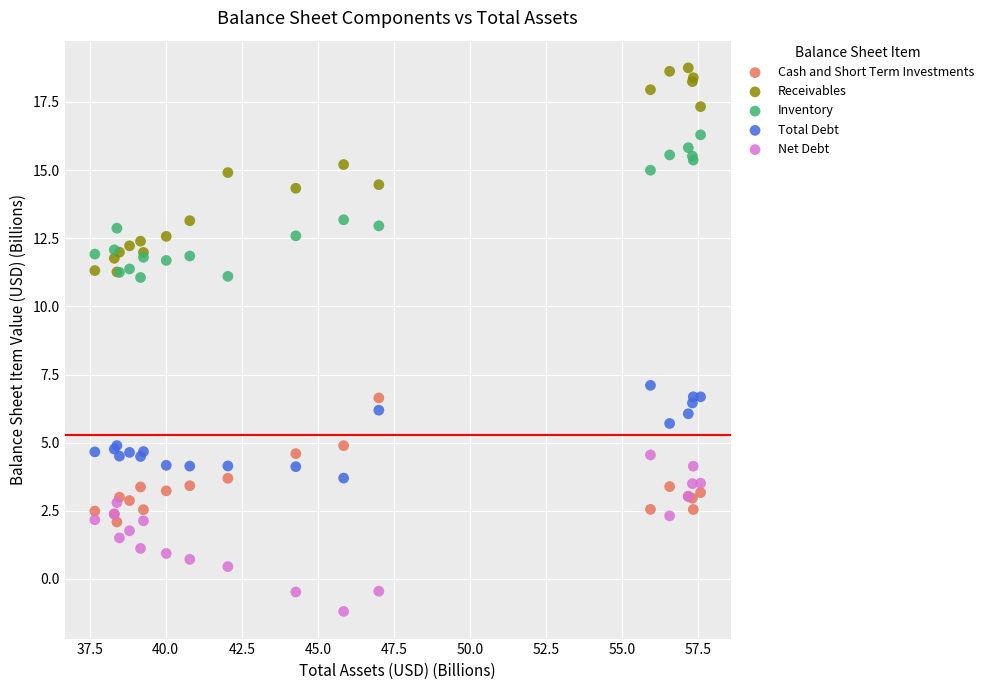

Which series has the largest Y range (max minus min)?

Receivables